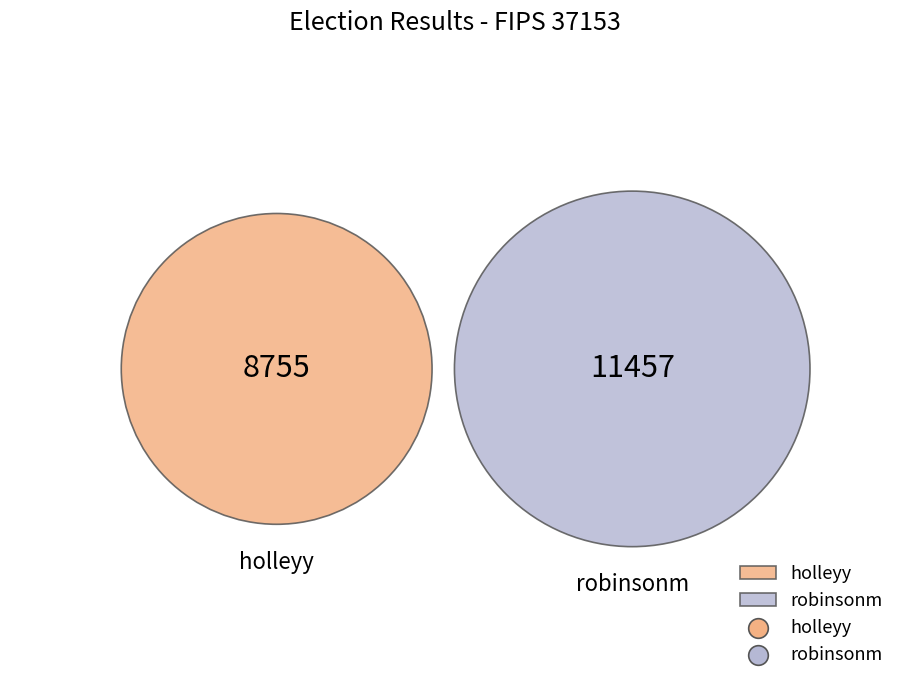

To the nearest percent, what is the combined percentage of robinsonm and holleyy?

100%